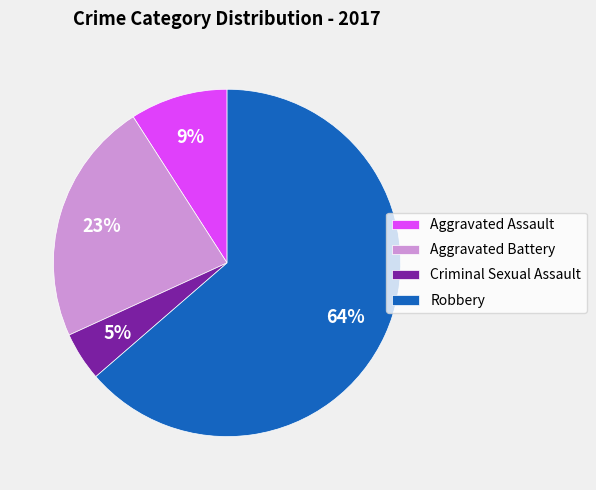

Is Aggravated Battery the majority of the pie?

No